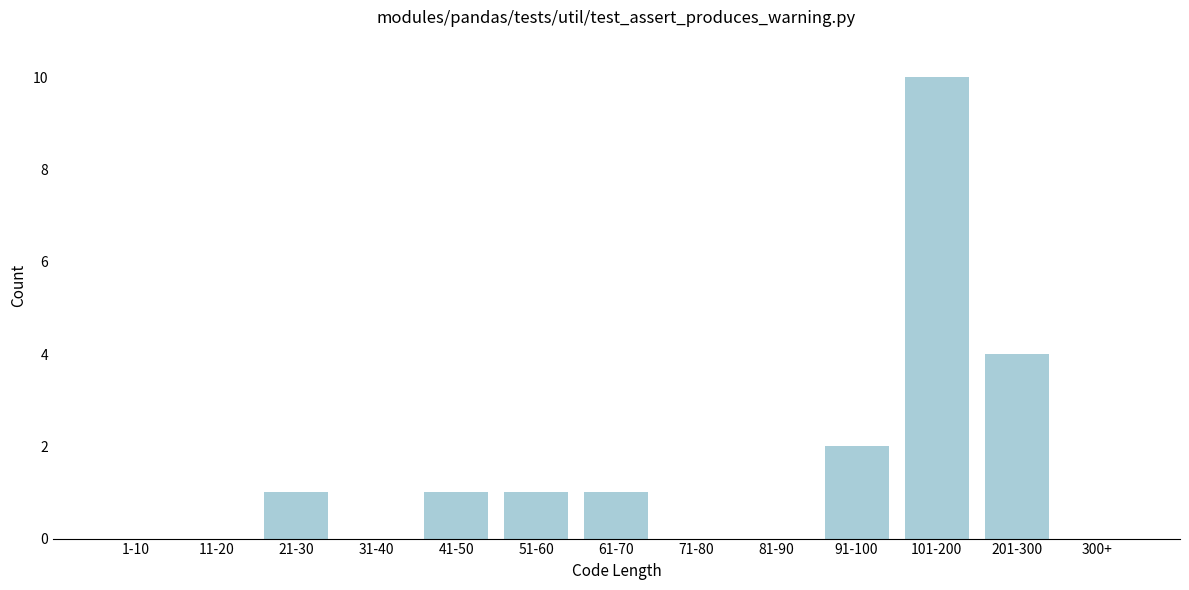

Reading left to right, extract all data points from this chart.

1-10=0	11-20=0	21-30=1	31-40=0	41-50=1	51-60=1	61-70=1	71-80=0	81-90=0	91-100=2	101-200=10	201-300=4	300+=0